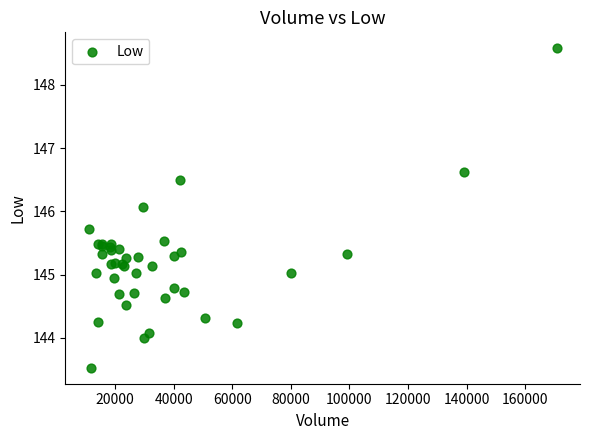

What Y value in the scatter plot is closest to 146?

146.1